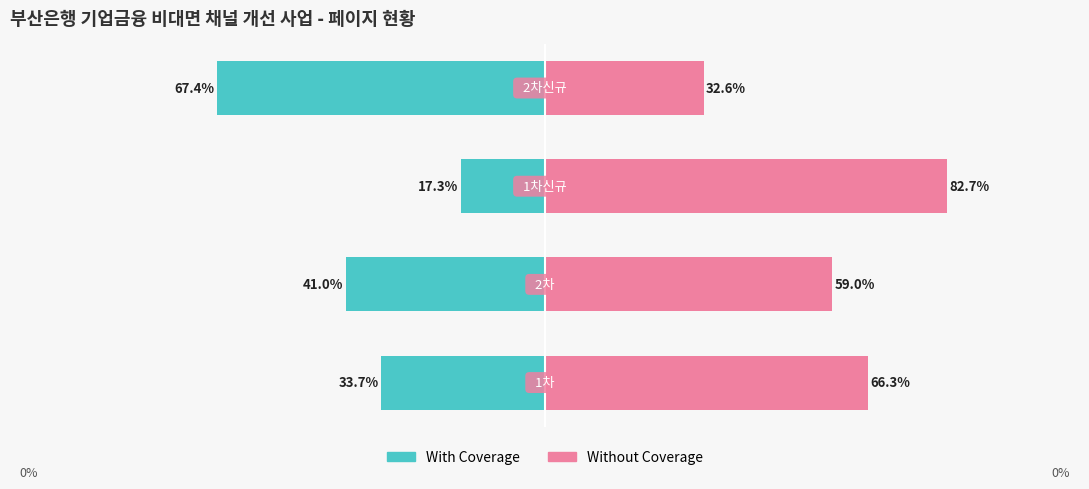

What is the minimum value shown in the chart?

-67.4